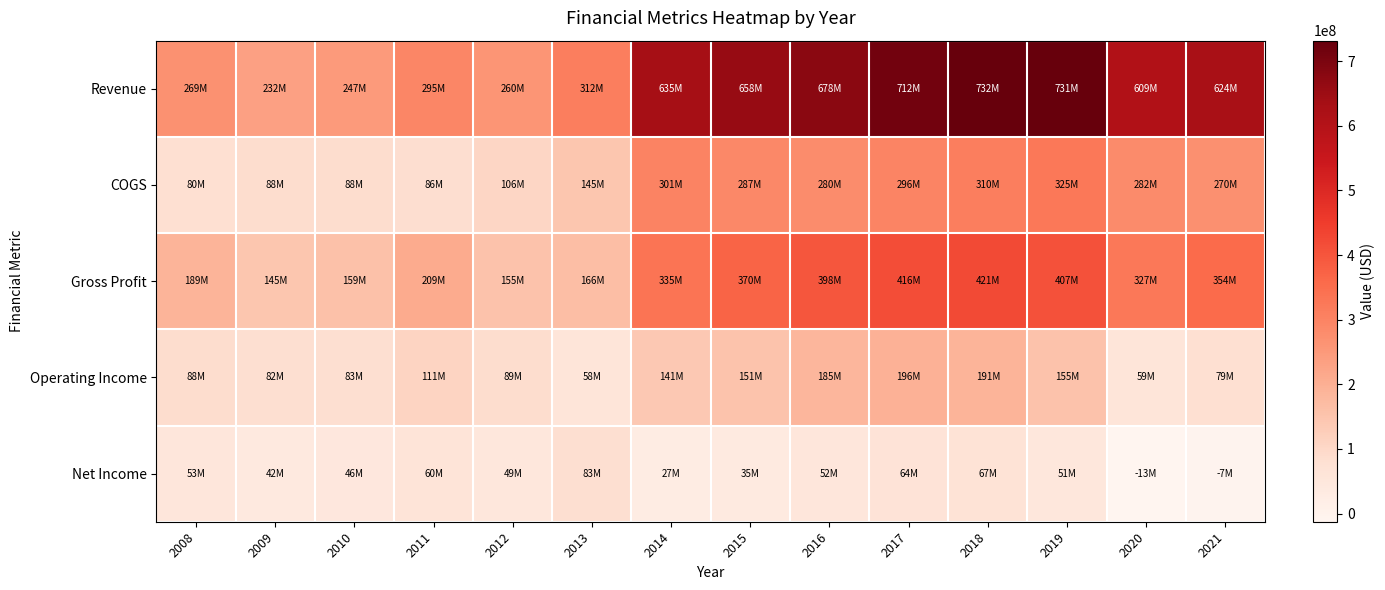

Reading right to left, transcribe all the data shown in this chart.

Revenue: 2021=624094000	2020=609228000	2019=731343000	2018=731511000	2017=712468000	2016=678000000	2015=657634000	2014=635326000	2013=311850000	2012=260294000	2011=294788000	2010=246545000	2009=232315000	2008=268797000
COGS: 2021=270159000	2020=281787000	2019=324660000	2018=310146000	2017=296272000	2016=279744000	2015=287199000	2014=300816000	2013=145439000	2012=105705000	2011=86262000	2010=87941000	2009=87787000	2008=80154000
Gross Profit: 2021=353935000	2020=327441000	2019=406683000	2018=421365000	2017=416196000	2016=398256000	2015=370435000	2014=334510000	2013=166411000	2012=154589000	2011=208526000	2010=158604000	2009=144528000	2008=188643000
Operating Income: 2021=79133000	2020=58661000	2019=154706000	2018=190857000	2017=195845000	2016=184543000	2015=151369000	2014=141321000	2013=58438000	2012=88689000	2011=111095000	2010=83058000	2009=81775000	2008=87962000
Net Income: 2021=-6510000	2020=-12515000	2019=51188000	2018=66539000	2017=63583000	2016=52392000	2015=34666000	2014=27143000	2013=82527000	2012=48643000	2011=60242000	2010=46118000	2009=41837000	2008=52720000